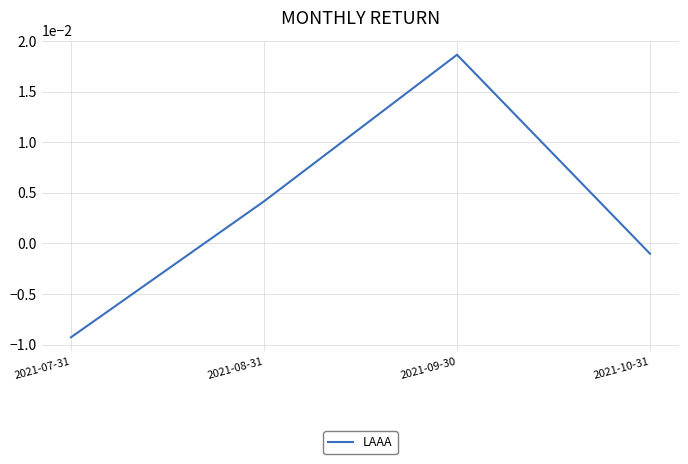

Rank the categories by value from lowest to highest.

2021-07-31, 2021-10-31, 2021-08-31, 2021-09-30